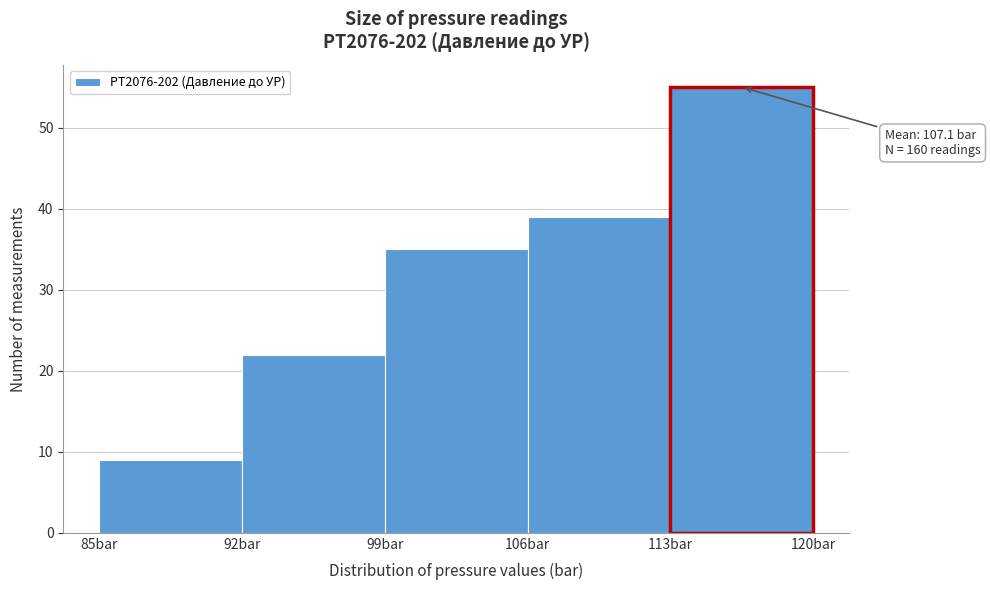

Over which range of the x-axis is the bar tallest?

113 to 120